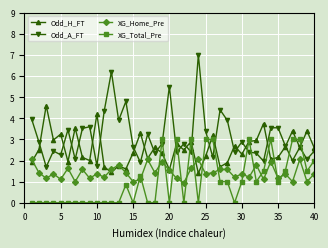

True or false: Odd_A_FT has more than 1 interior local peaks.

True